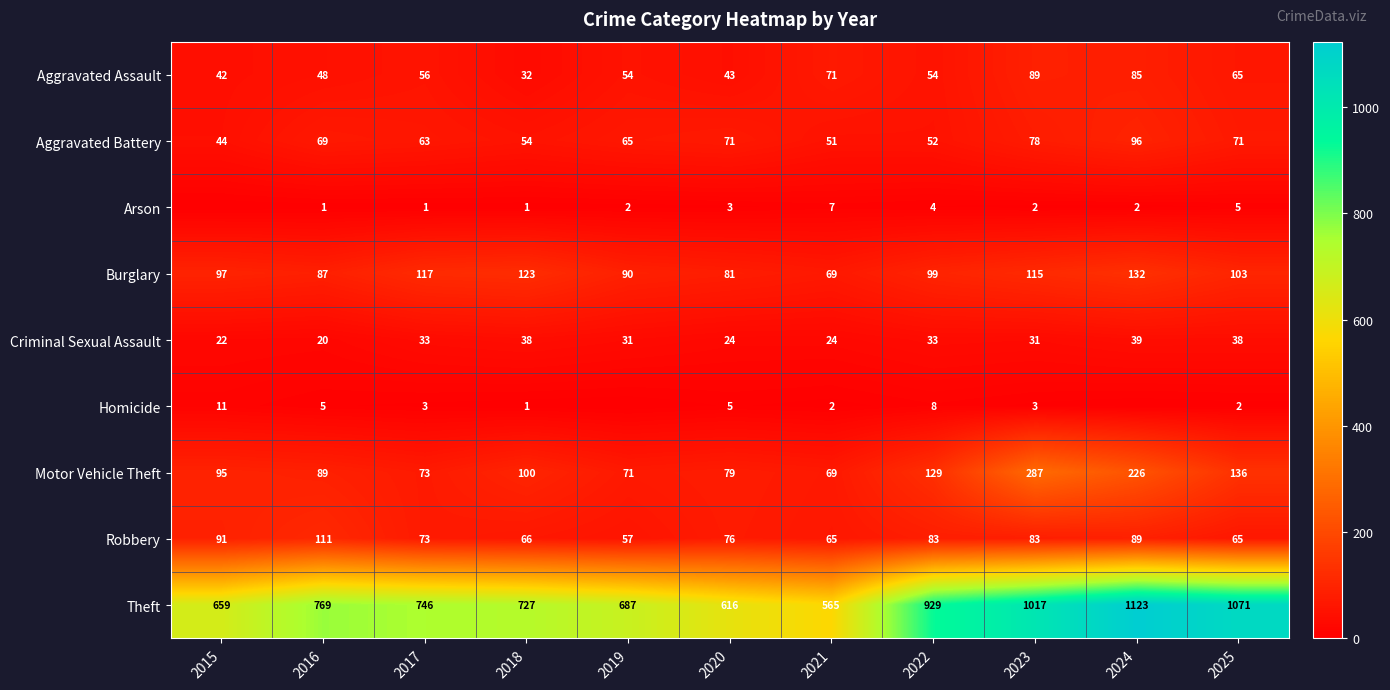

At how many categories does at least one series exceed 615?

10